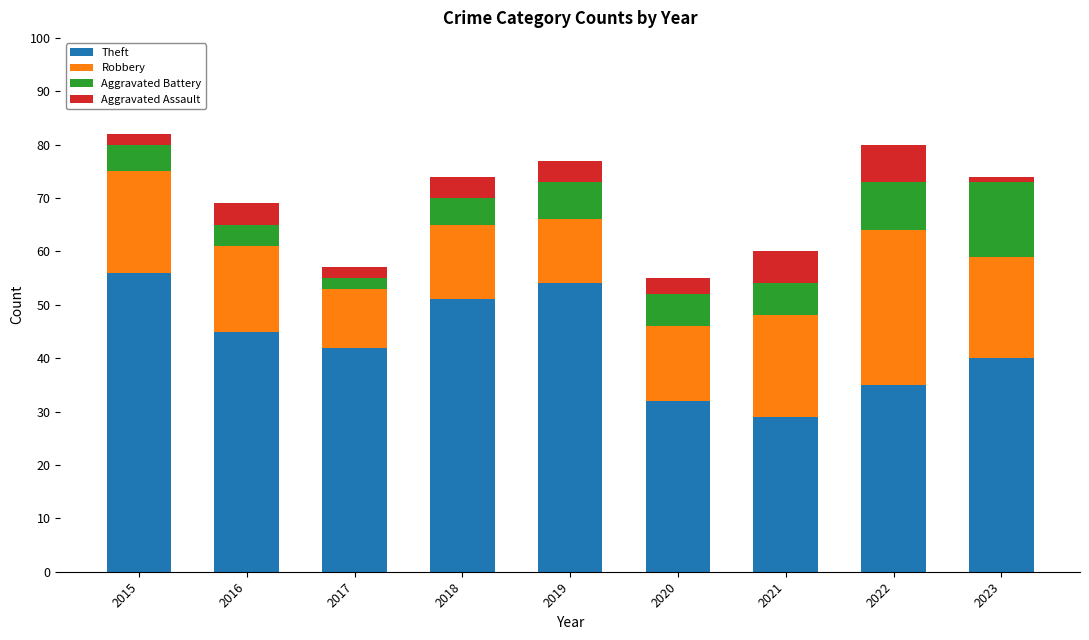

What is the sum of the Theft values at 2022 and 2021?

64